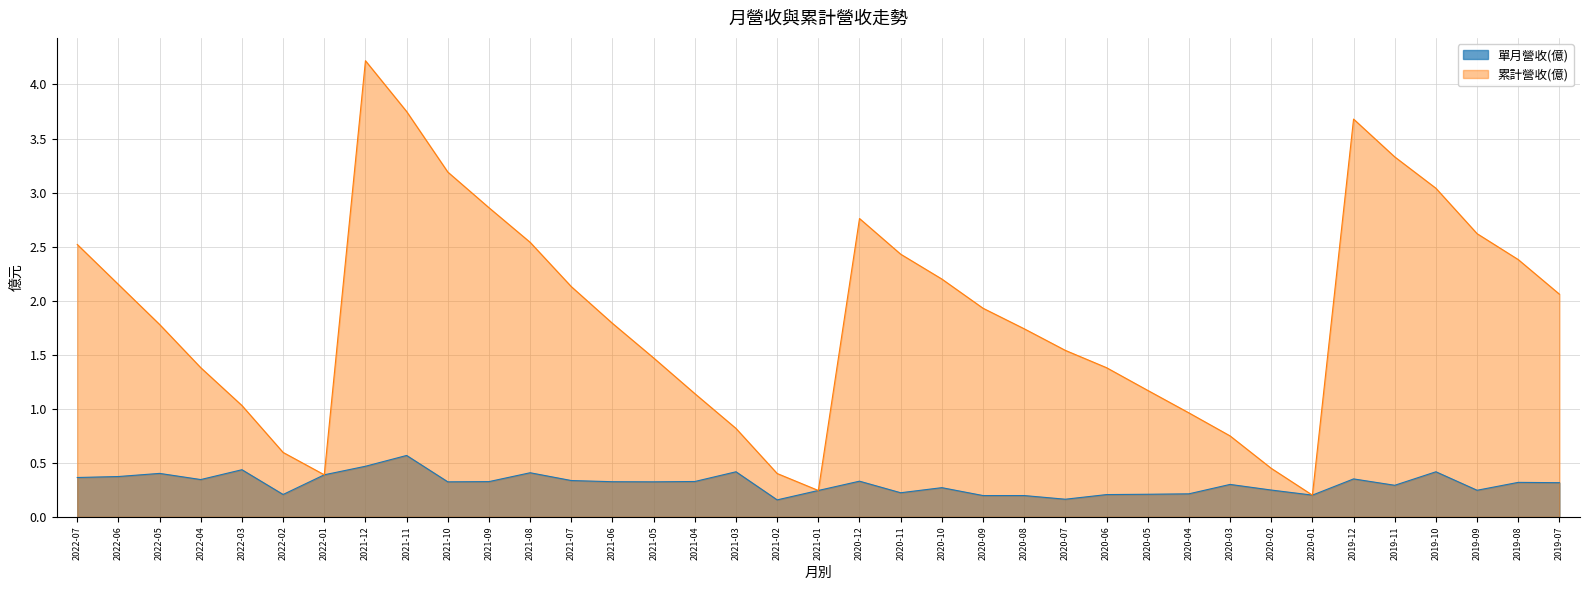

Which label corresponds to the smallest value in the chart?

2021-02